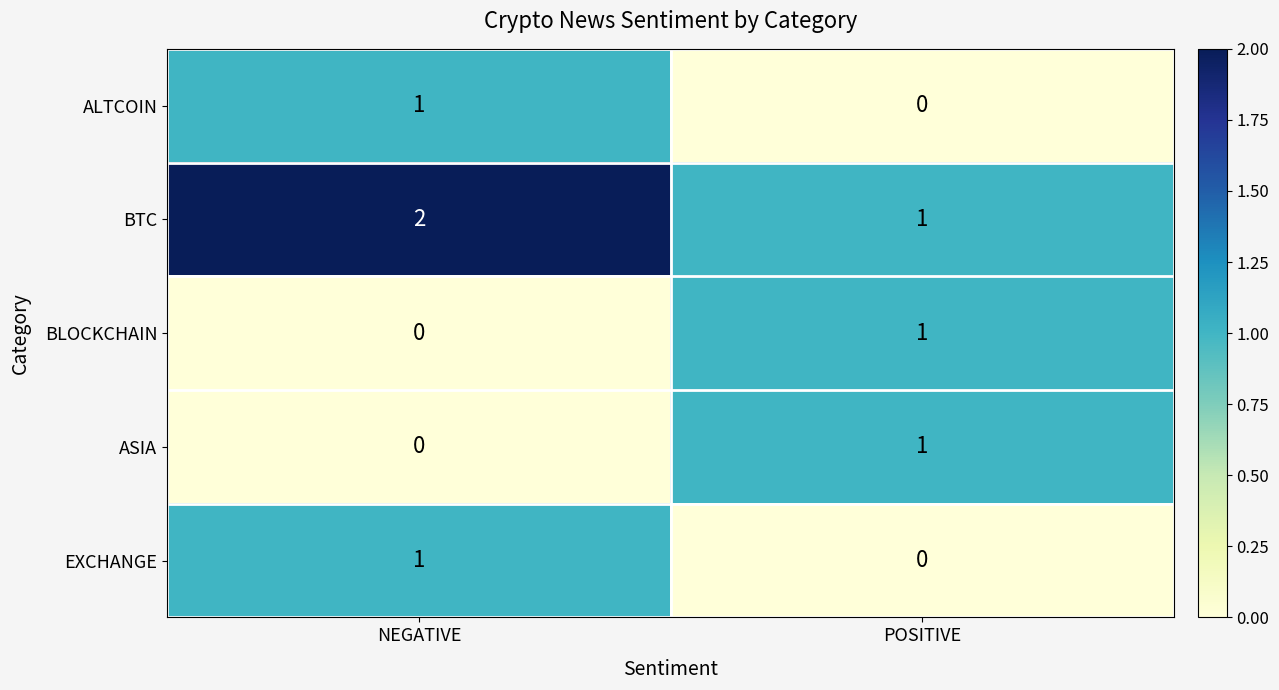

Where is ALTCOIN nearest to the value 0?

POSITIVE